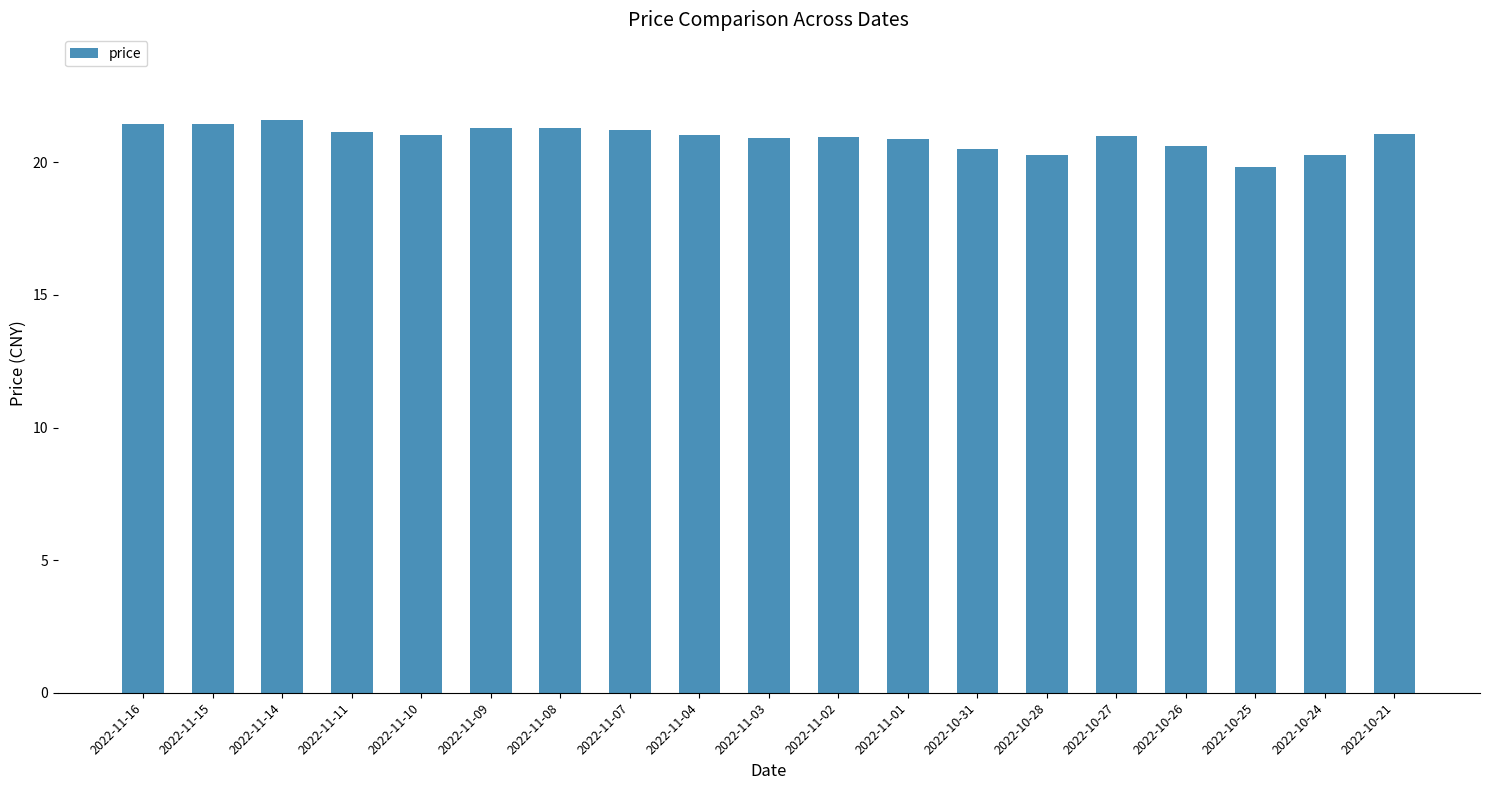

The value at 2022-11-09 is 31.6. True or false?

False